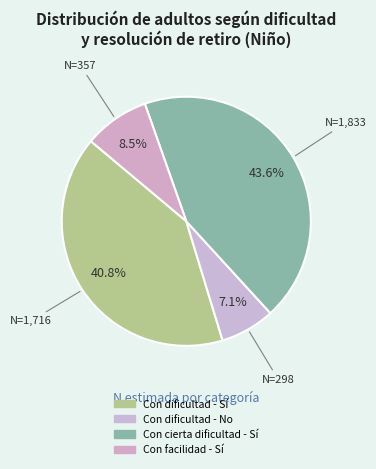

What is the ratio of the value at Con dificultad - Sí to the value at Con cierta dificultad - Sí?

0.9